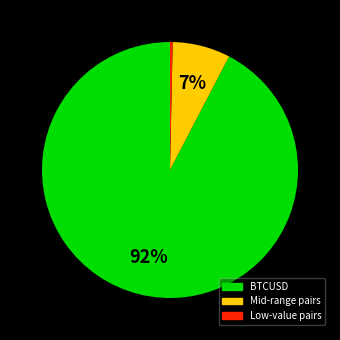

How many segments does this pie chart have?

3